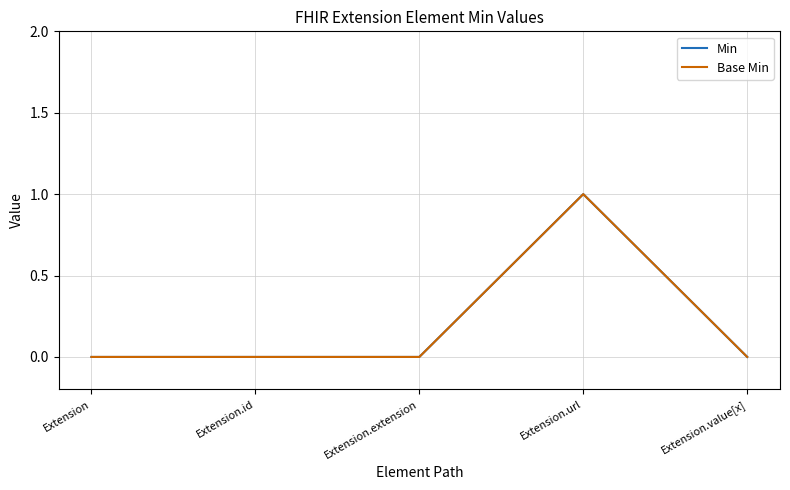

Does the chart display data point markers on the line(s)?

No